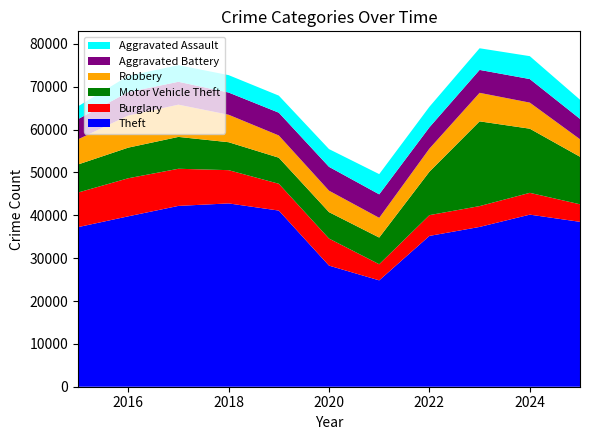

Reading left to right, transcribe all the data shown in this chart.

Theft: 2015=37246	2016=39768	2017=42202	2018=42782	2019=41111	2020=28266	2021=24824	2022=35198	2023=37294	2024=40162	2025=38481
Burglary: 2015=8075	2016=8883	2017=8666	2018=7760	2019=6257	2020=6313	2021=3761	2022=4850	2023=4861	2024=5088	2025=4096
Motor Vehicle Theft: 2015=6546	2016=7147	2017=7435	2018=6524	2019=6081	2020=6165	2021=6229	2022=10131	2023=19779	2024=14970	2025=11091
Robbery: 2015=5866	2016=7496	2017=7525	2018=6410	2019=5189	2020=5010	2021=4603	2022=5387	2023=6657	2024=6086	2025=4092
Aggravated Battery: 2015=4721	2016=5461	2017=5342	2018=5185	2019=5314	2020=5562	2021=5482	2022=4976	2023=5350	2024=5500	2025=4754
Aggravated Assault: 2015=2984	2016=3780	2017=3879	2018=4060	2019=3984	2020=4144	2021=4719	2022=4792	2023=5051	2024=5343	2025=4471